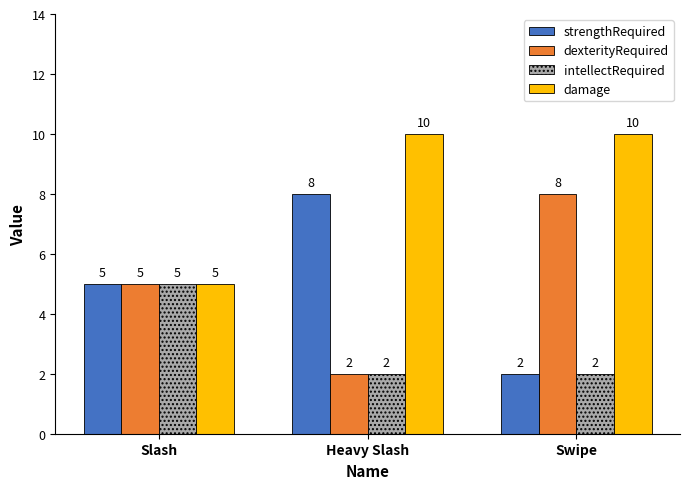

Reading right to left, what are all the values shown in this chart?

strengthRequired: Swipe=2	Heavy Slash=8	Slash=5
dexterityRequired: Swipe=8	Heavy Slash=2	Slash=5
intellectRequired: Swipe=2	Heavy Slash=2	Slash=5
damage: Swipe=10	Heavy Slash=10	Slash=5